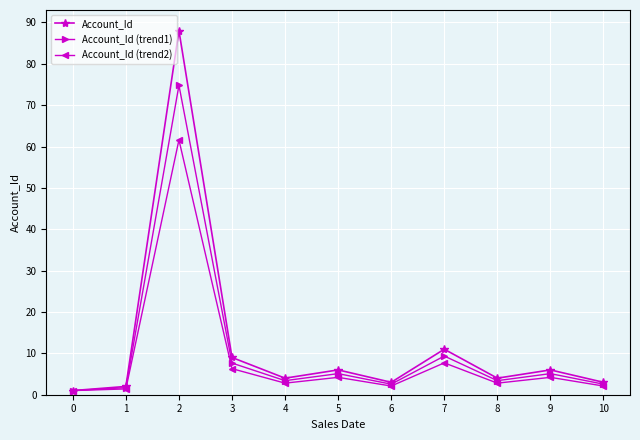

What is the value of the Account_Id (trend2) point at the 7th from the left?

2.1